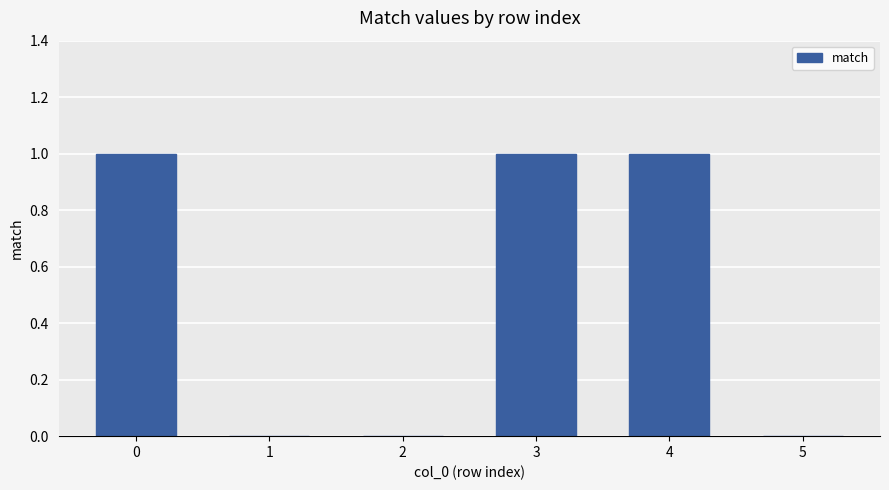

What is the sum of all values?

3